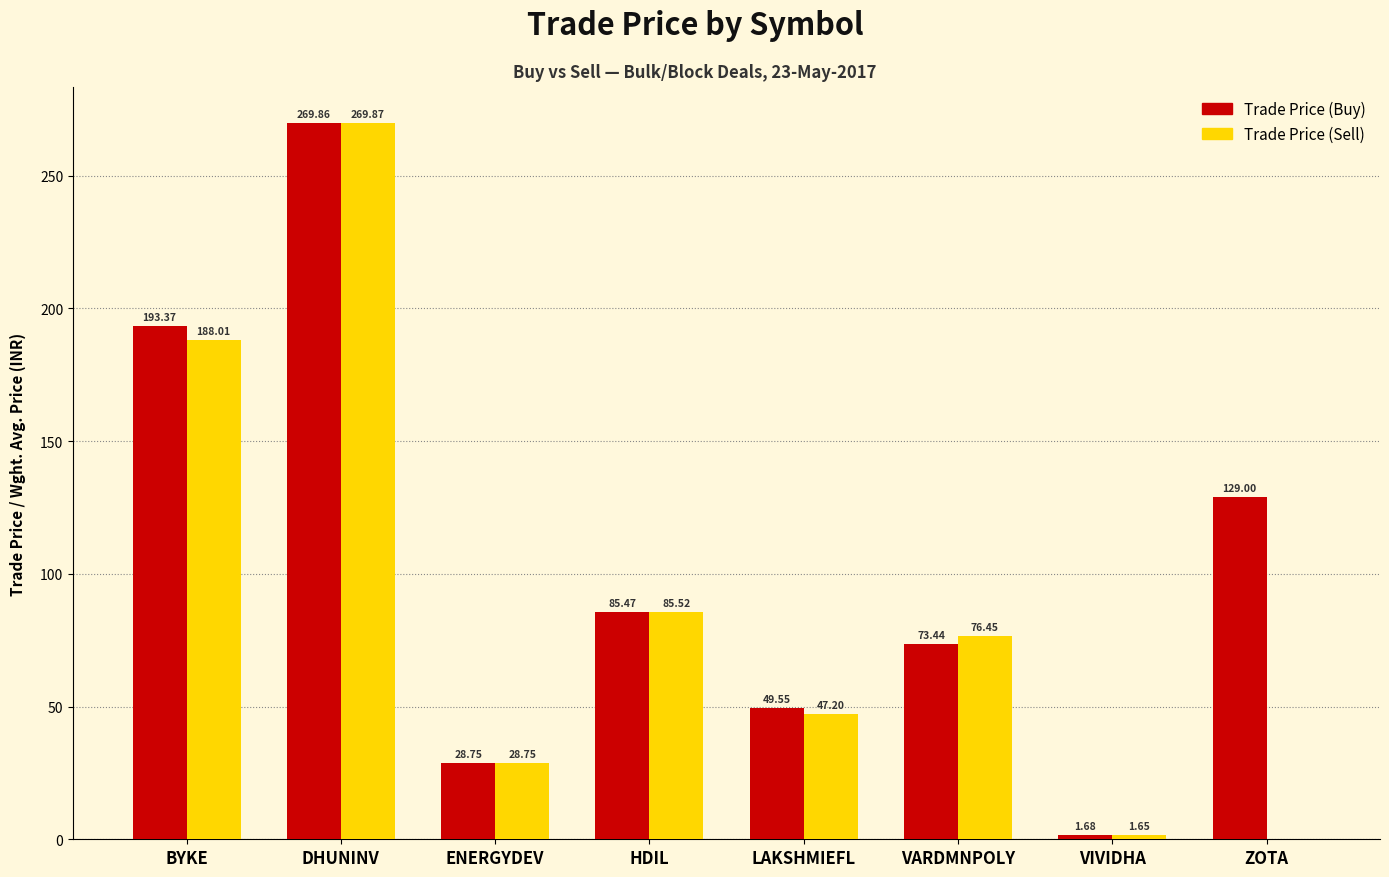

Where does the Trade Price (Sell) series first go above 76?

BYKE